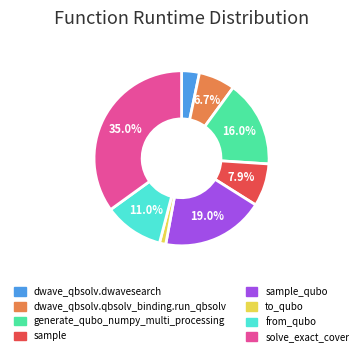

How many slices are in this pie chart?

8